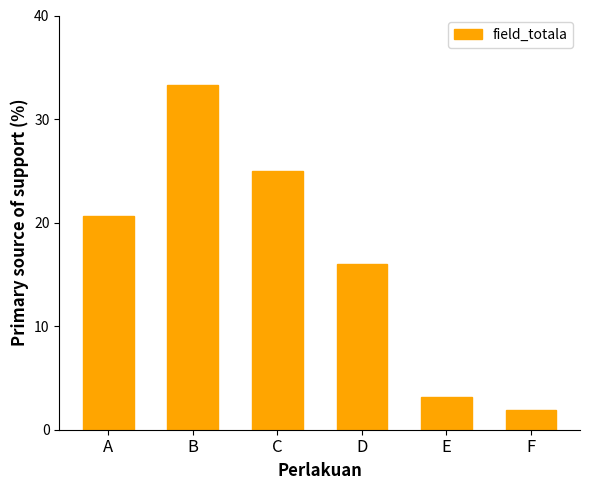

Does the chart contain stacked bars?

No